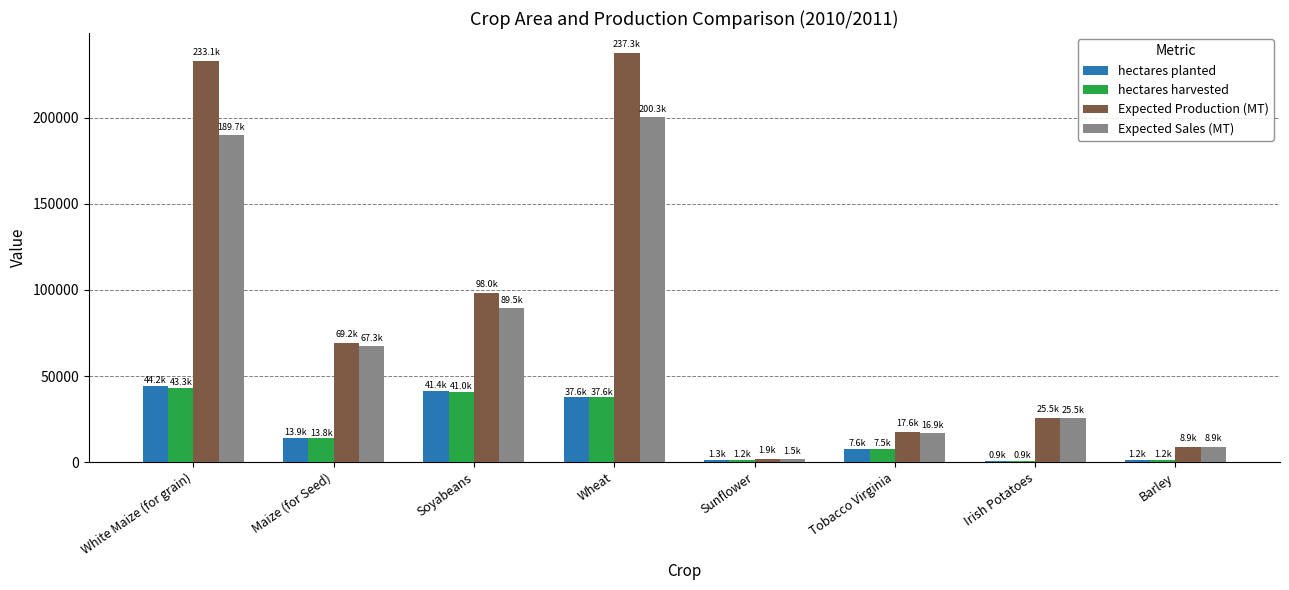

Is the value of hectares planted at Barley greater than the value of hectares harvested at White Maize (for grain)?

No